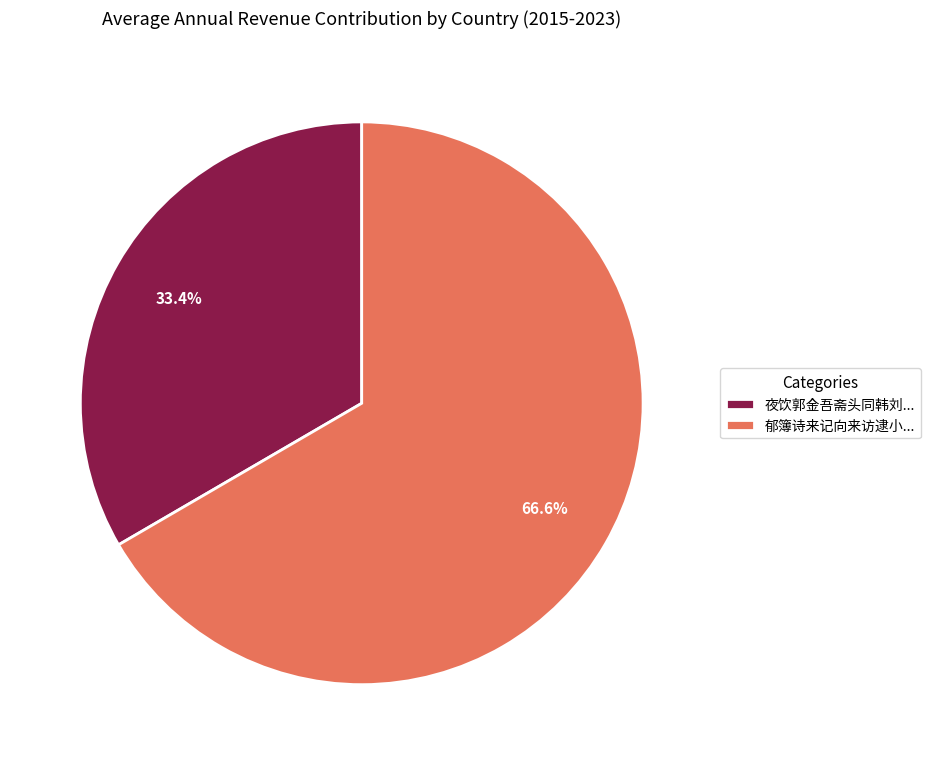

What is the ratio of the value at 夜饮郭金吾斋头同韩刘... to the value at 郁簿诗来记向来访逮小...?

0.5